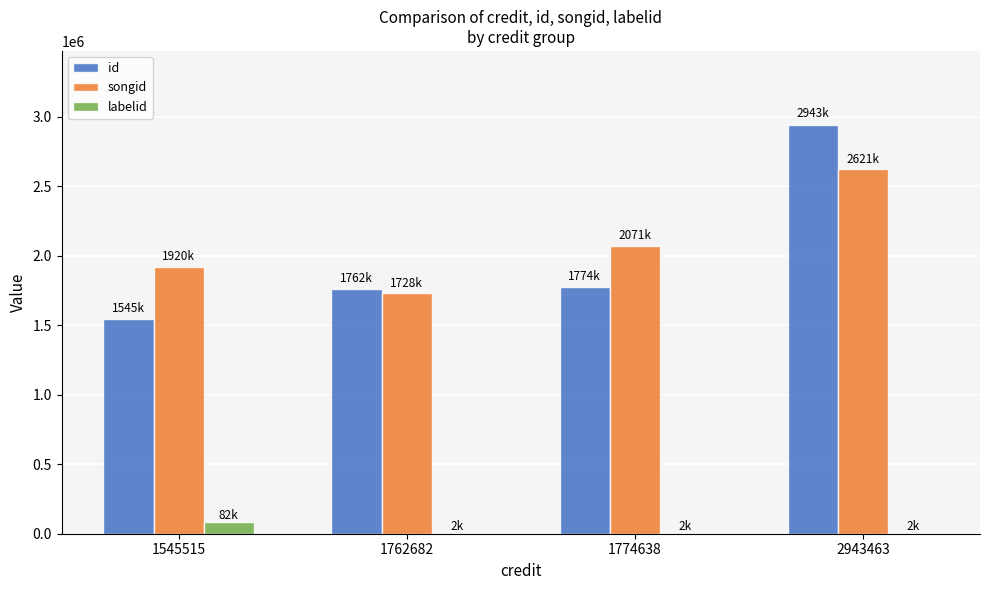

What is the sum of all id values?

8026298